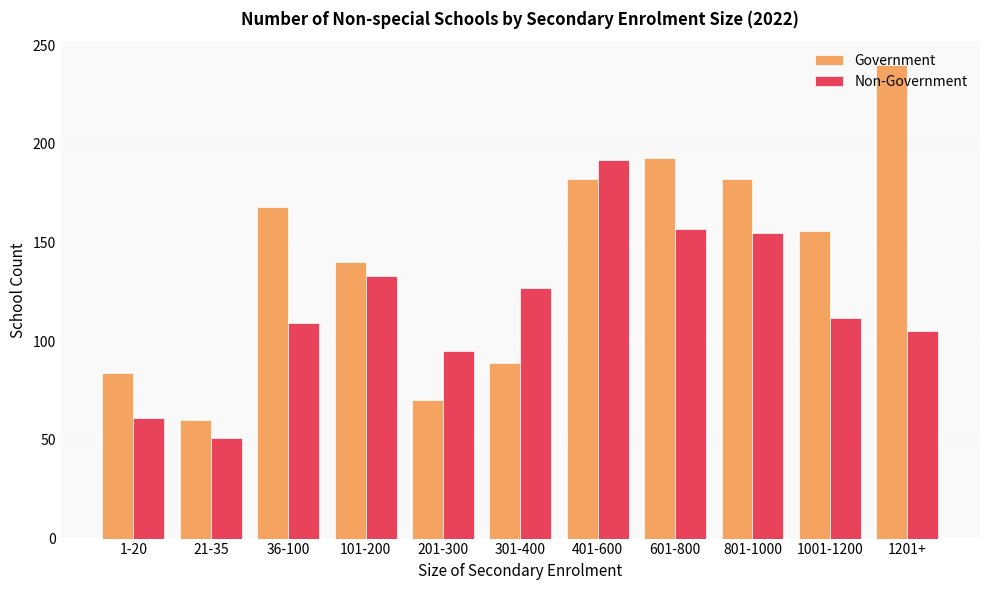

What is the label of the 7th bar from the left?

401-600